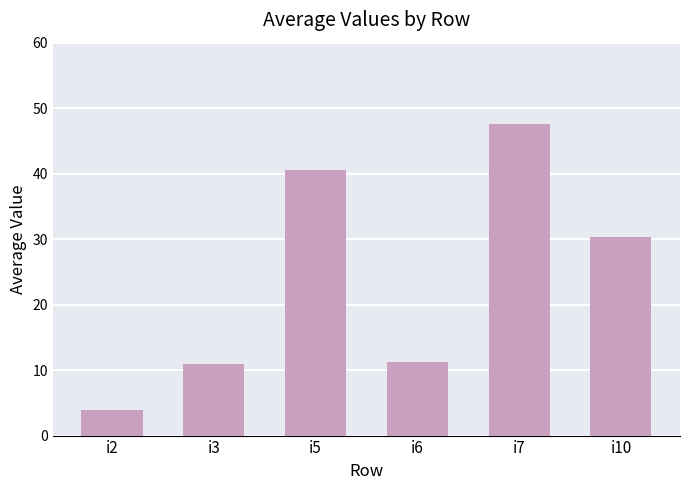

Which has a higher value, i3 or i2?

i3